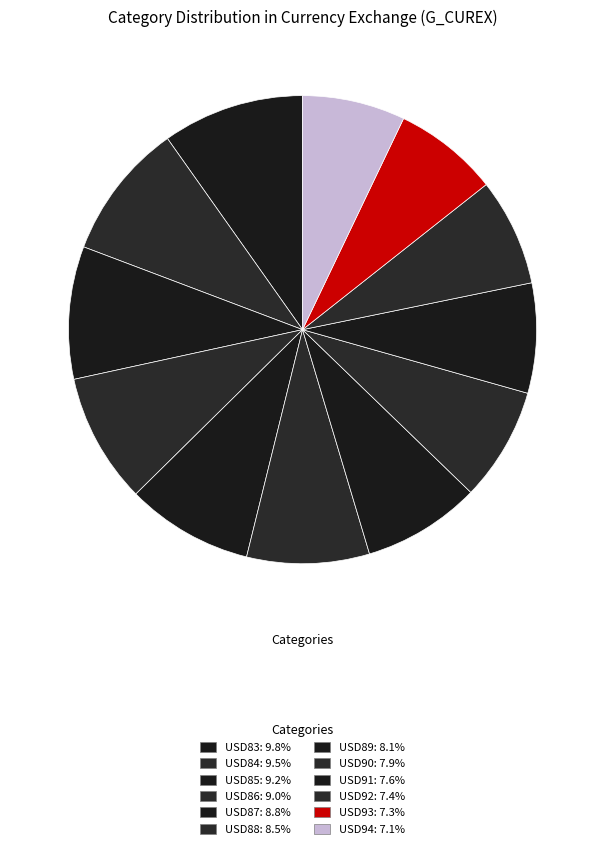

Rank the categories by value from highest to lowest.

USD83, USD84, USD85, USD86, USD87, USD88, USD89, USD90, USD91, USD92, USD93, USD94